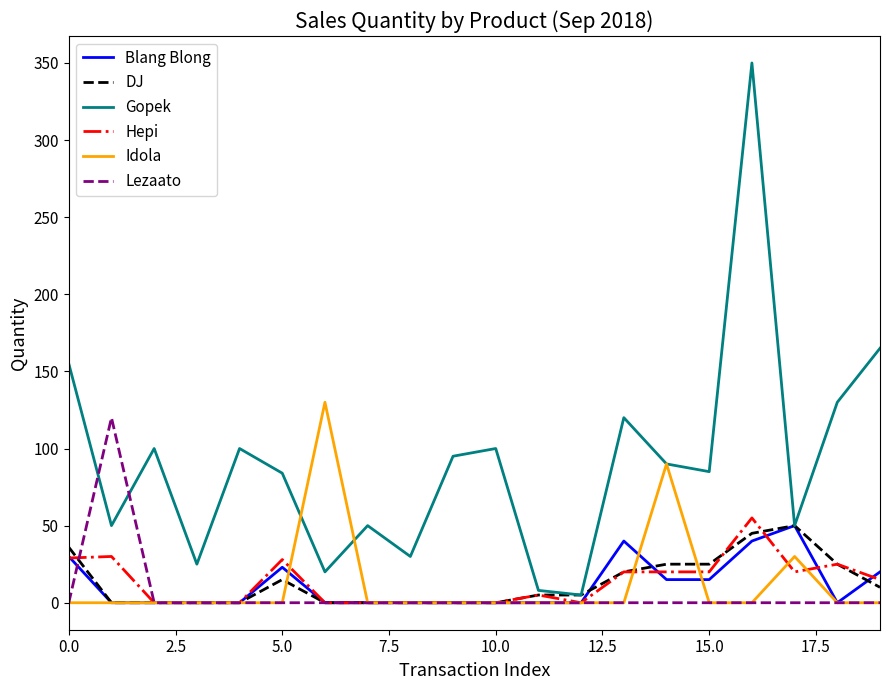

Which series has the largest total across all categories?

Gopek